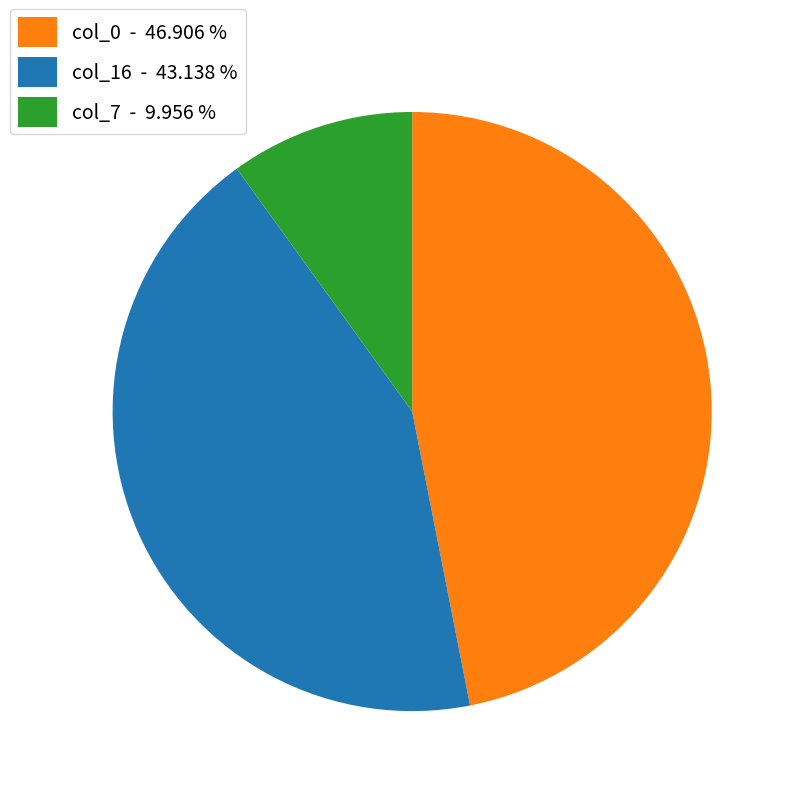

Is the sum of col_16 - 43.138 % and col_0 - 46.906 % greater than half?

Yes